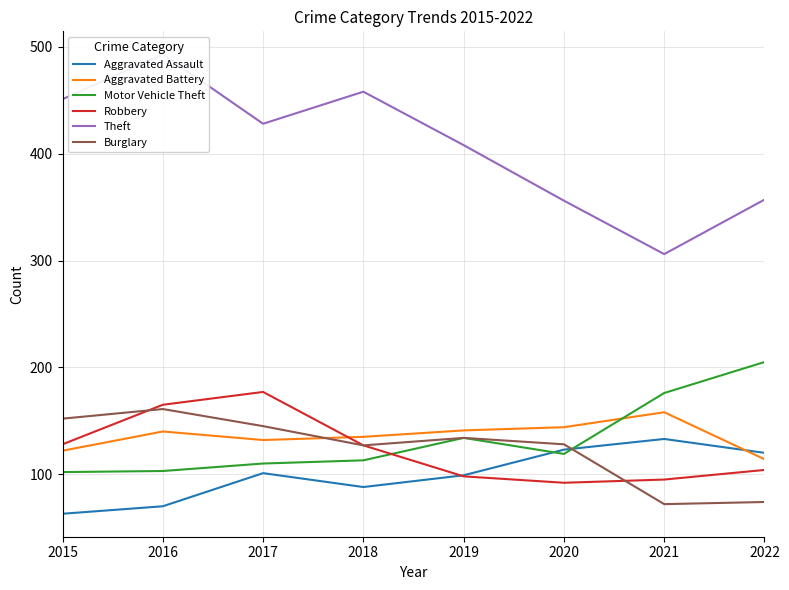

What is the value of the Aggravated Assault point at the 1st from the left?

63